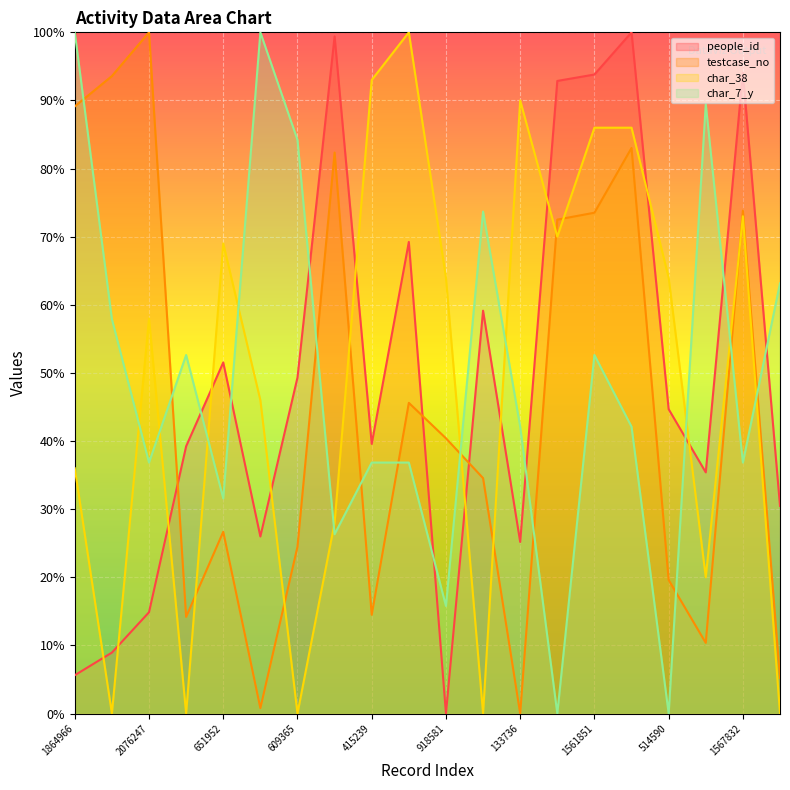

Count the number of categories in the chart.

20